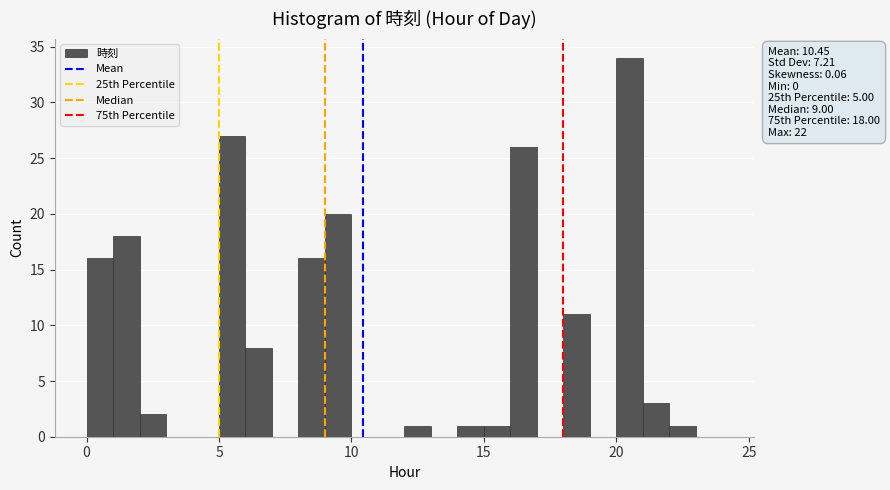

Around what value on the x-axis is the tallest bar? Give the approximate position of its centre, as read against the axis.

20.5